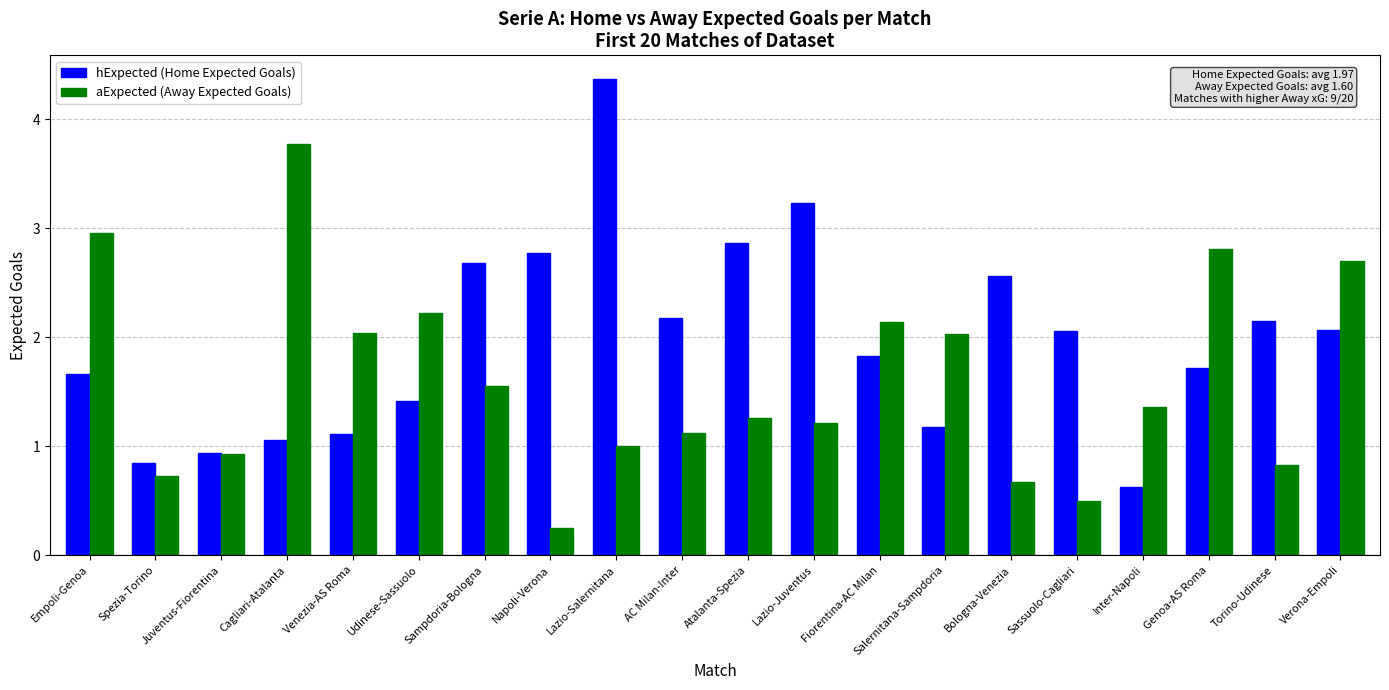

Which series changed the most between Bologna-Venezia and Sassuolo-Cagliari?

hExpected (Home Expected Goals)